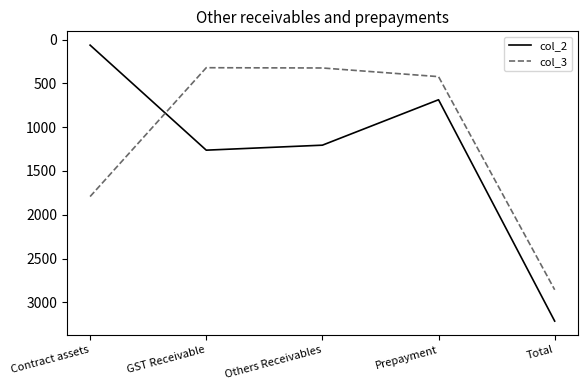

At how many categories does at least one series exceed 1309?

2